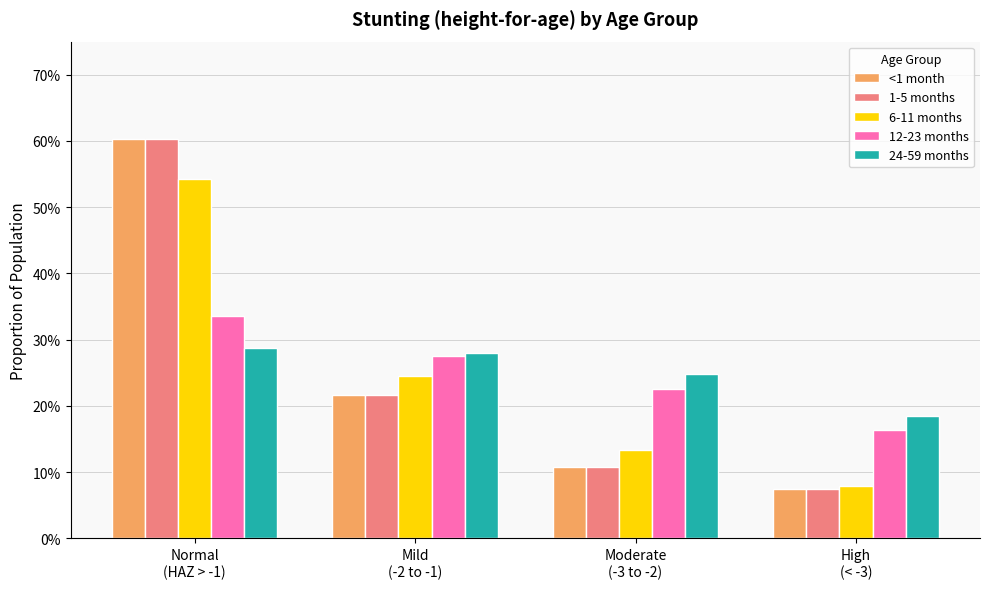

Which label corresponds to the smallest value in the chart?

High
(< -3)